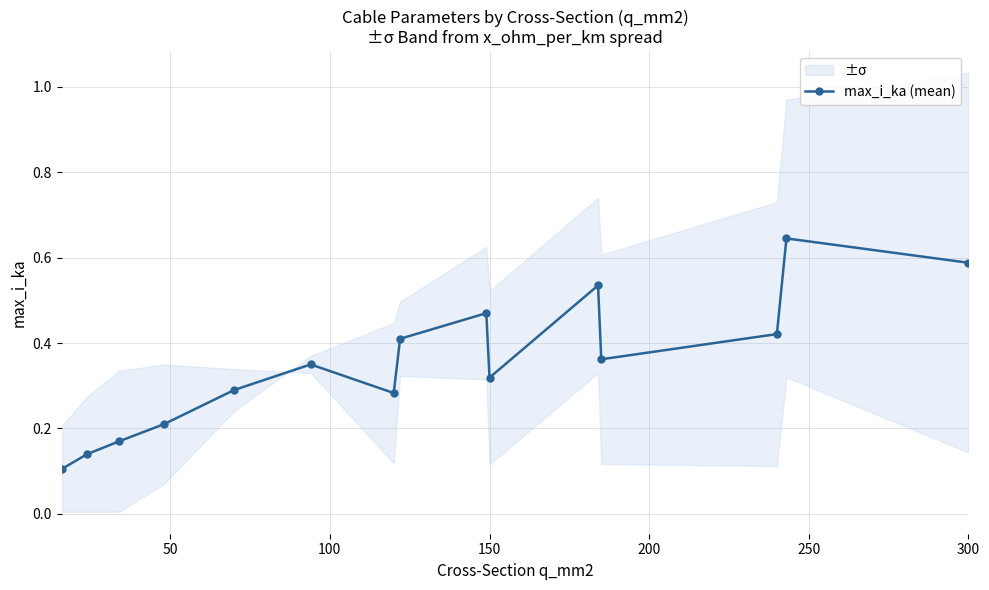

What is the difference between the maximum and minimum values?

0.5